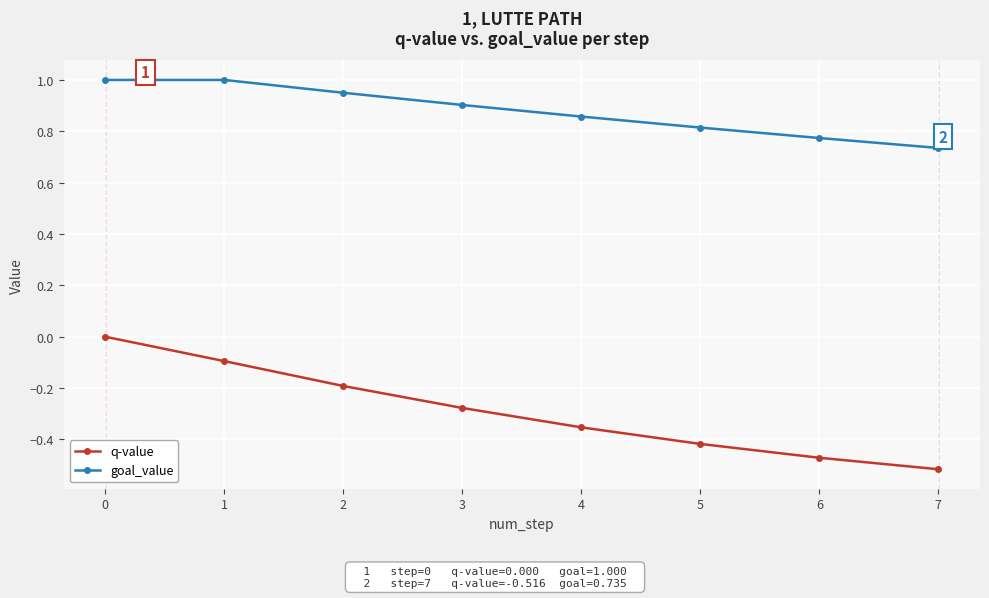

What is the total value across all series at 4?

0.5